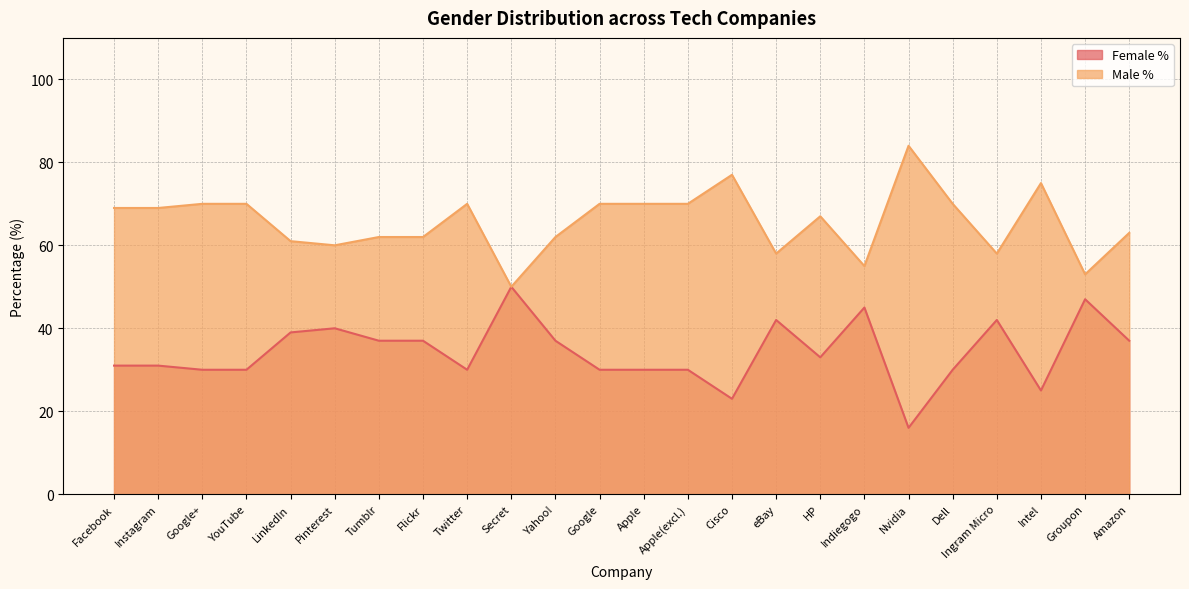

How many lines are shown in the chart?

2